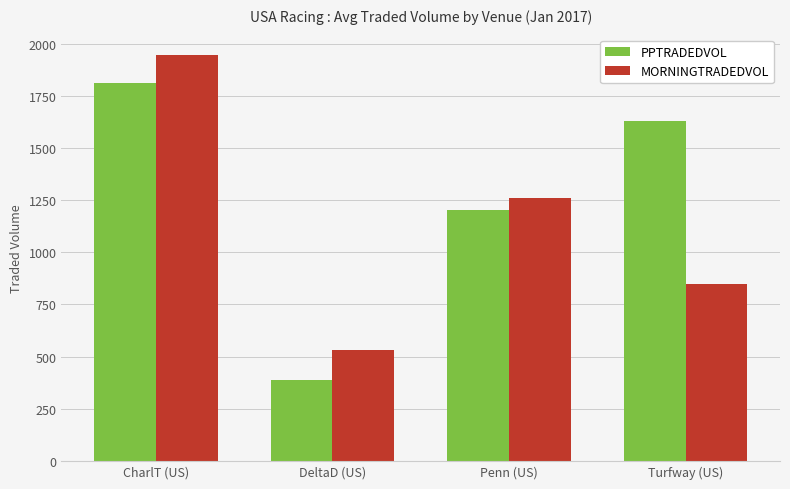

The value of MORNINGTRADEDVOL at CharlT (US) is 459.3. True or false?

False